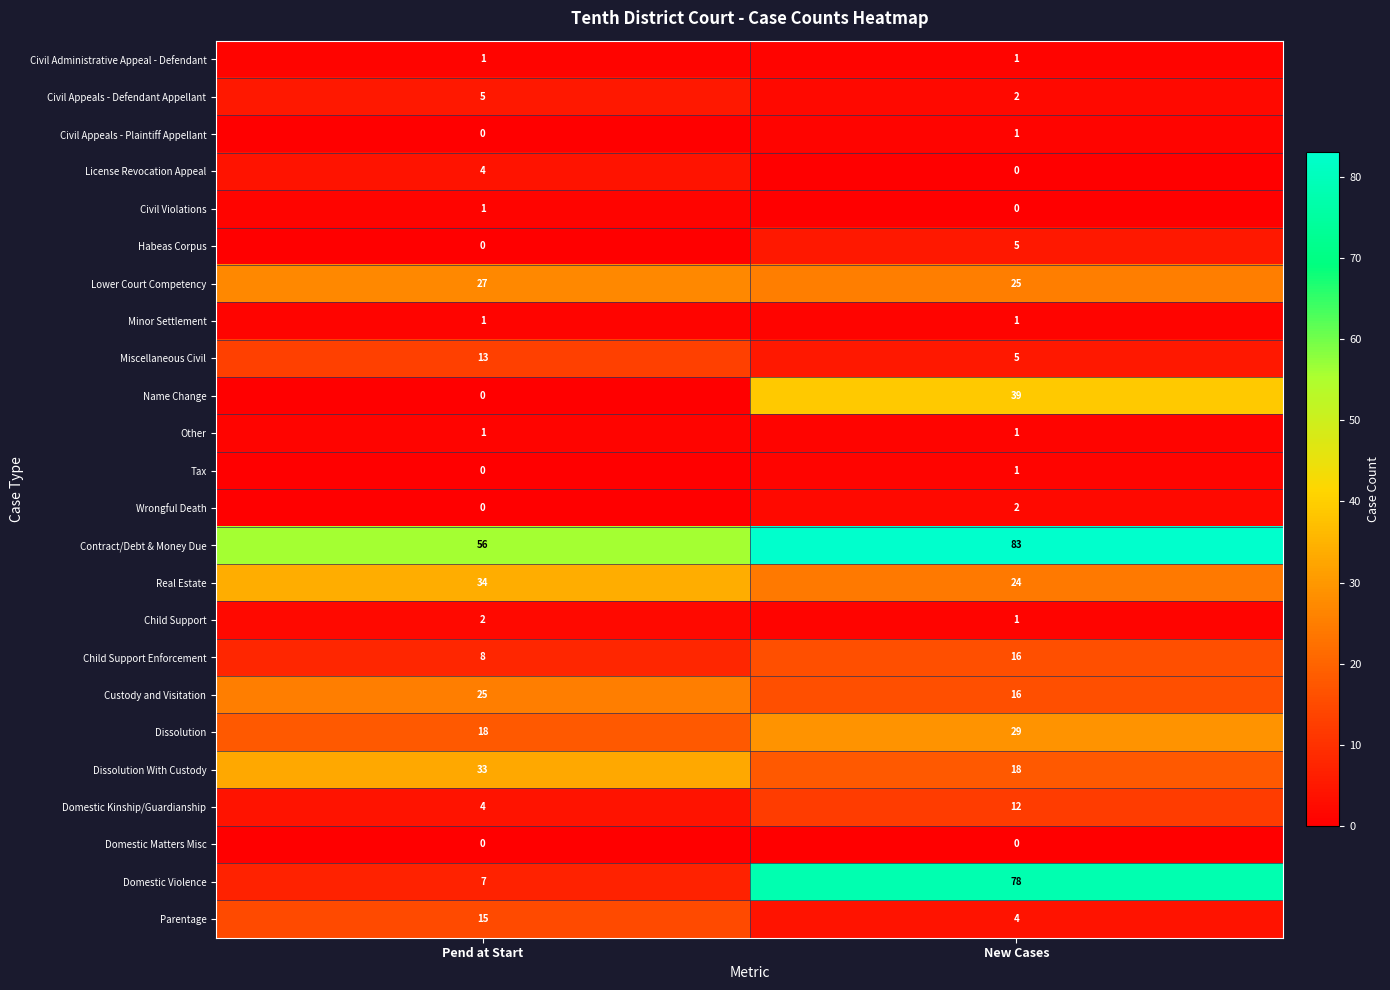

What is the average value of the Name Change series?

20